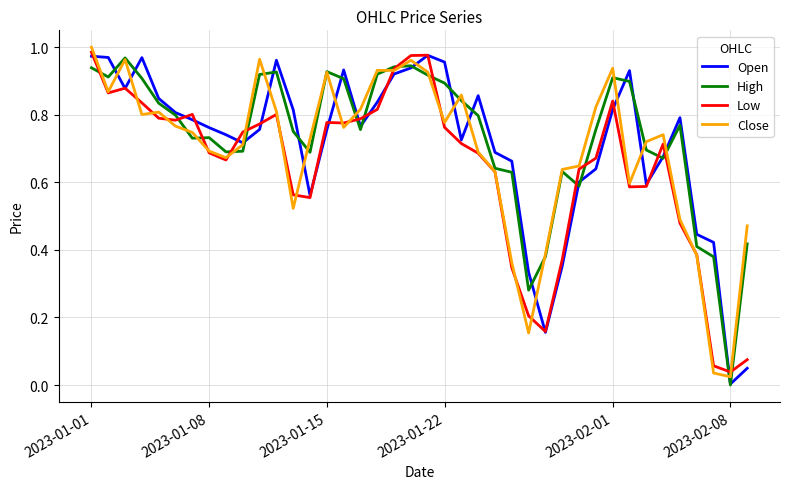

What are all the series names shown in the legend?

Open, High, Low, Close